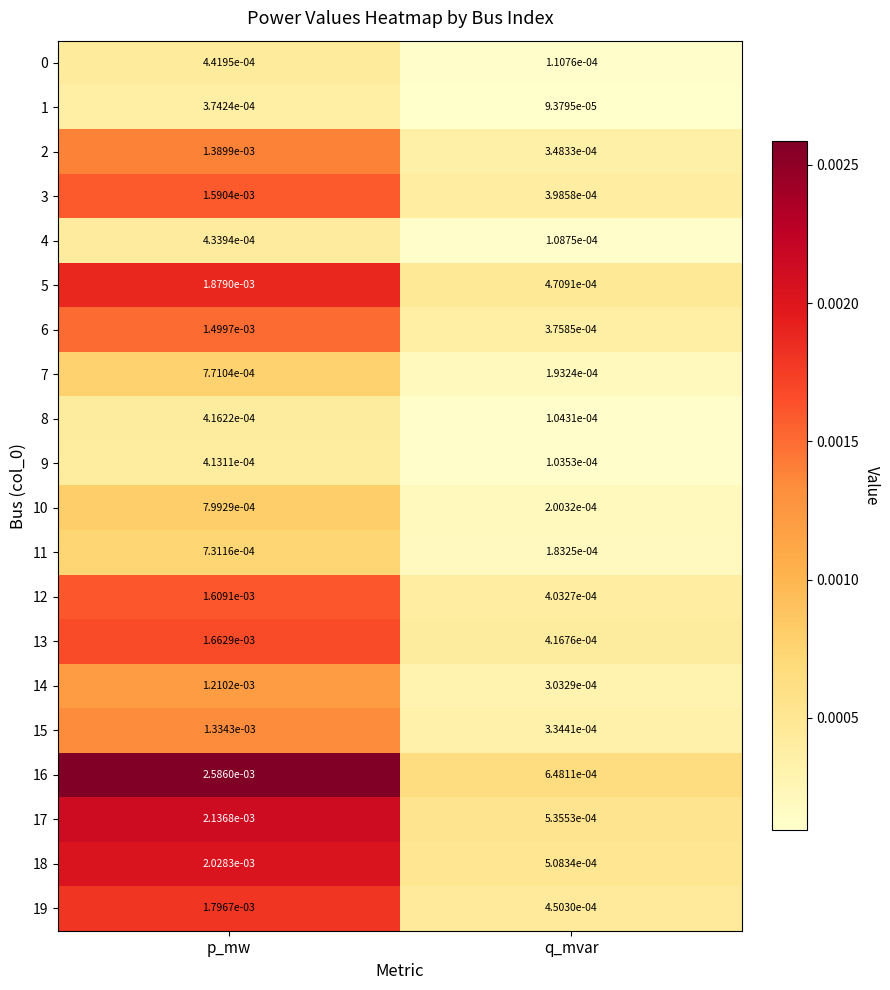

Rank the categories by 7 value from highest to lowest.

p_mw, q_mvar